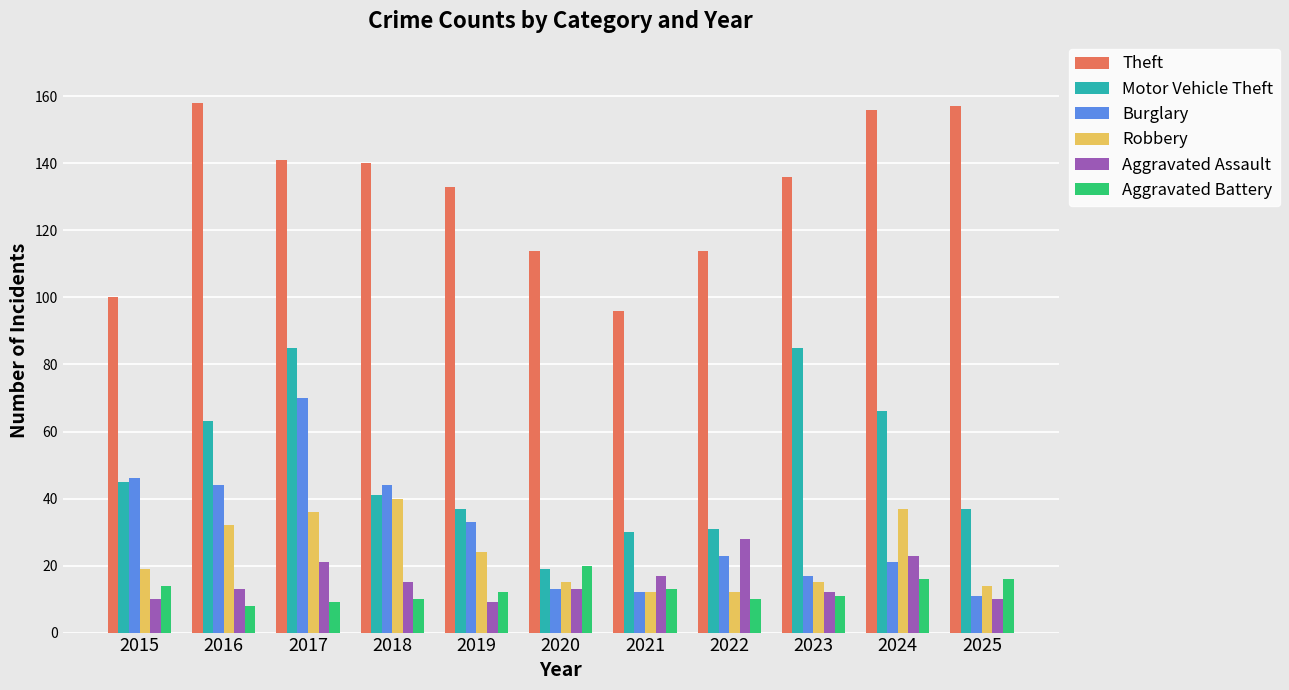

How many bars are there in total?

66